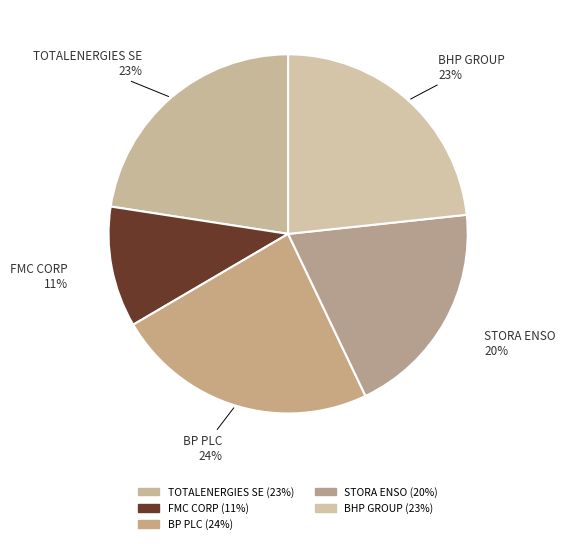

How many segments does this pie chart have?

5